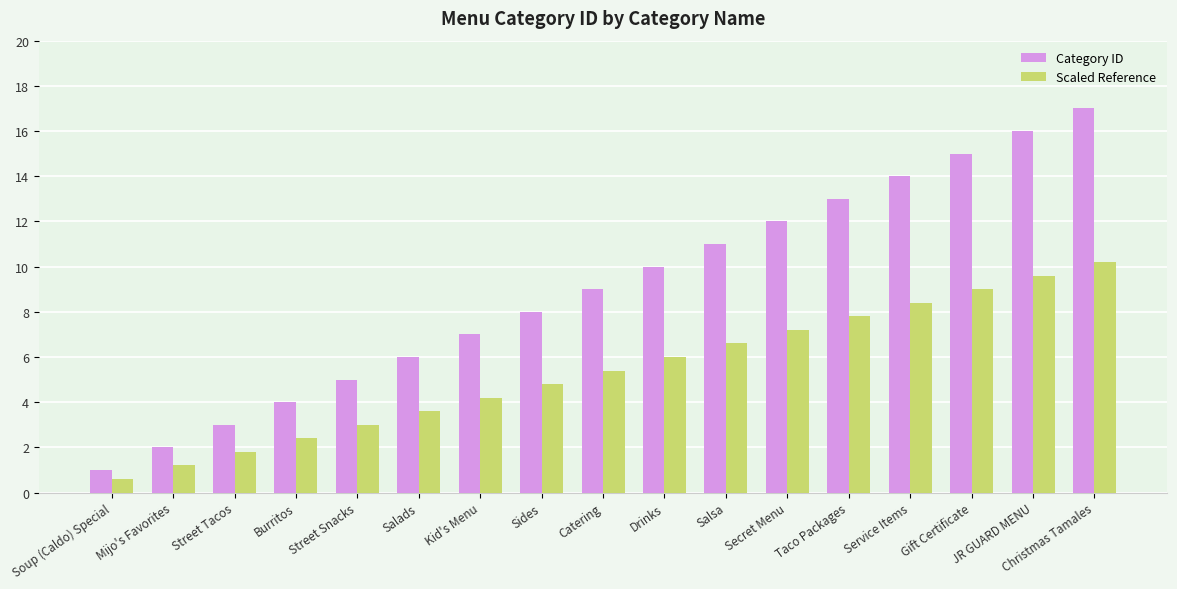

Is the value of Scaled Reference at Catering greater than the value of Category ID at Service Items?

No